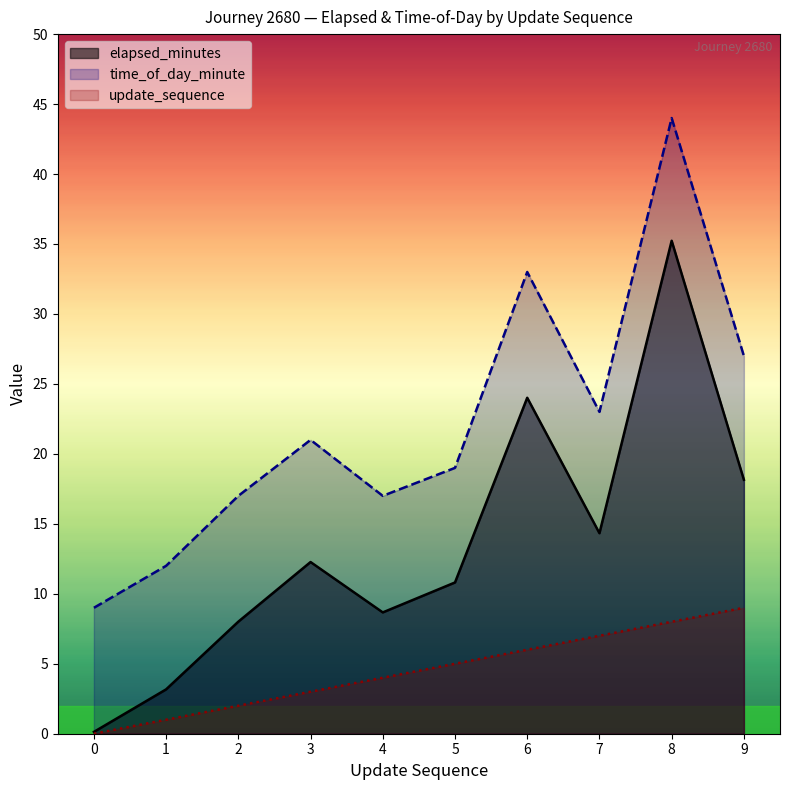

How many lines are shown in the chart?

3